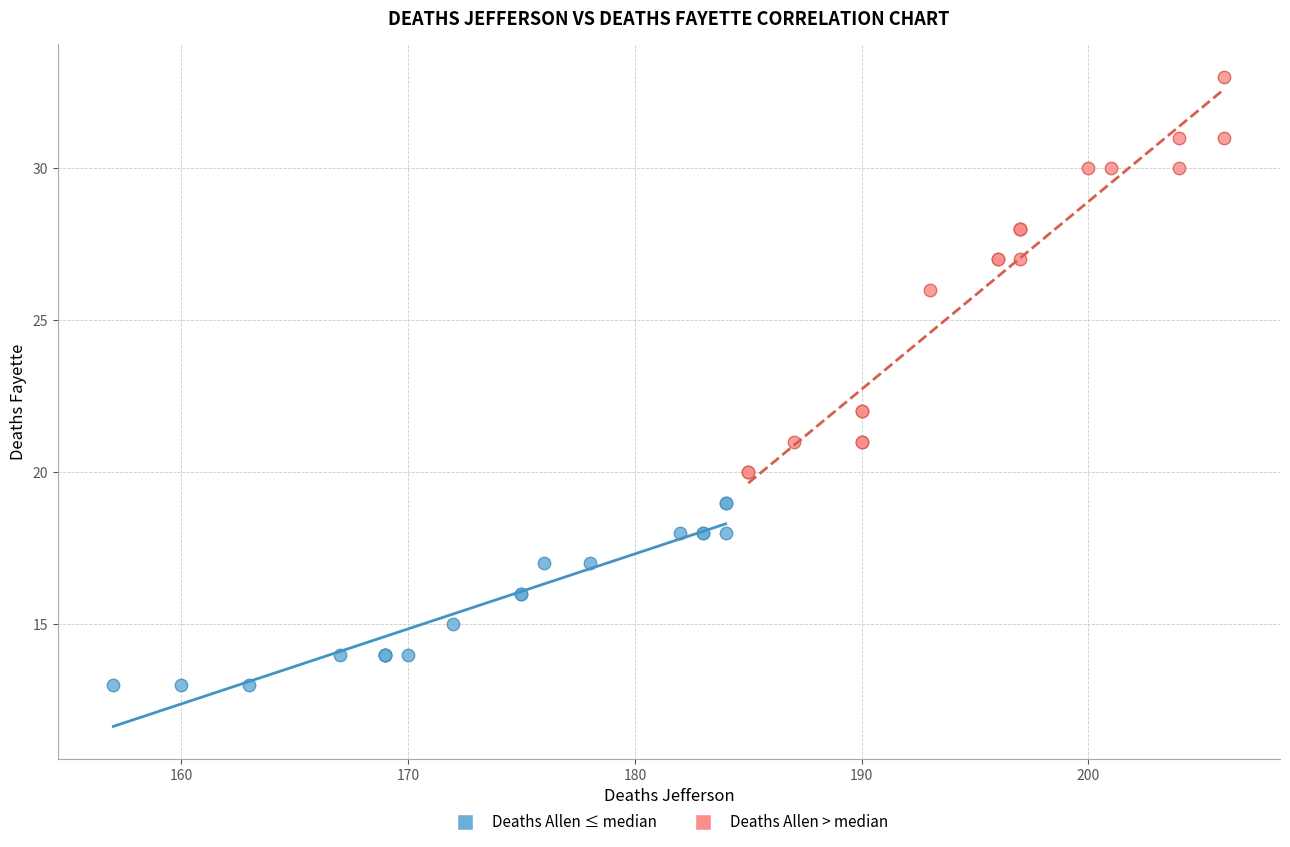

Which series contains the highest Y value?

Deaths Allen > median